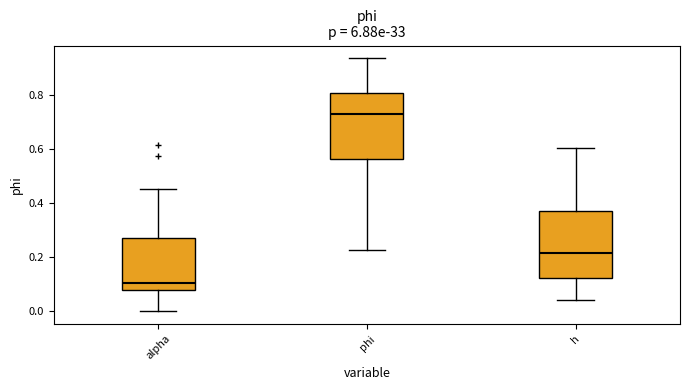

Where does the lower whisker of the box for phi end on the y-axis? The values are not printed on the chart, so give them approximately, as read against the axis.

0.22